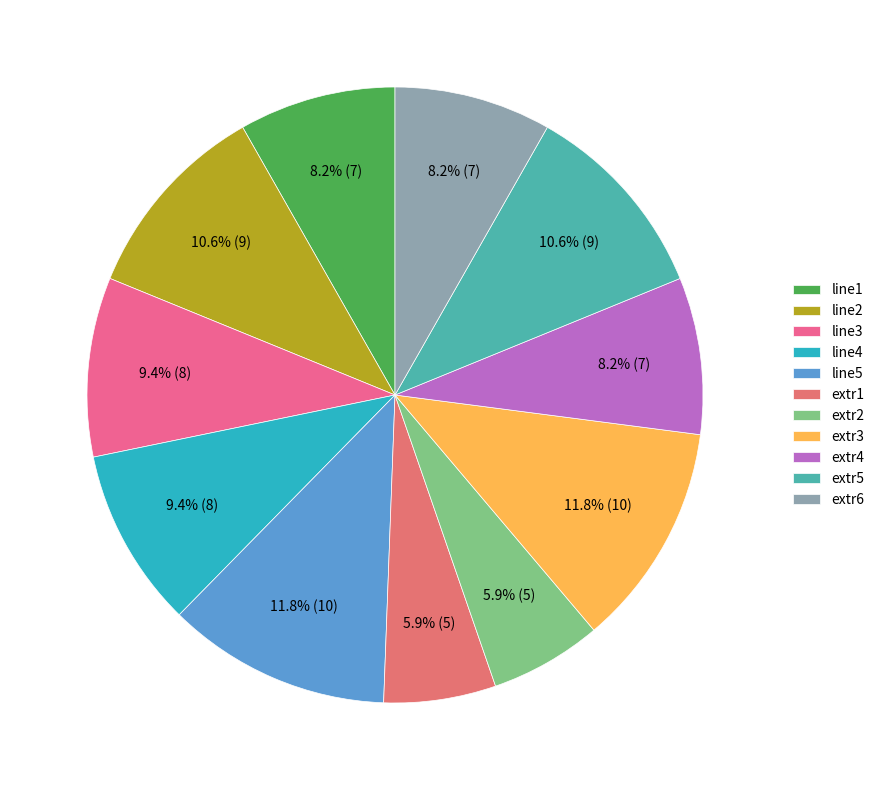

What percentage is NOT represented by extr2?

94.1%